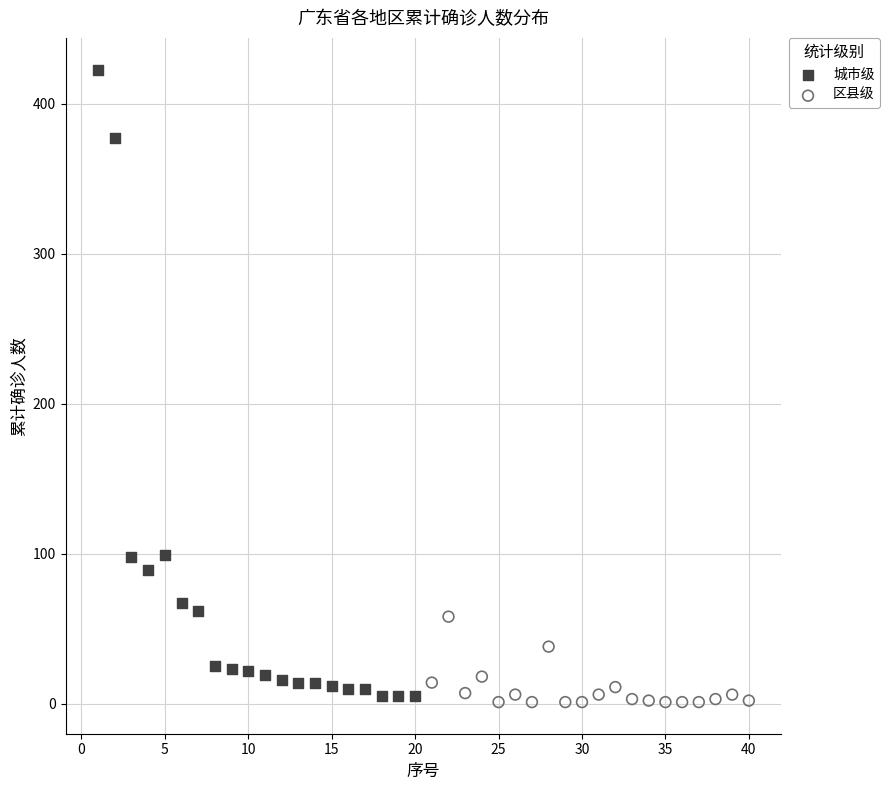

Which series reaches the maximum Y coordinate?

城市级